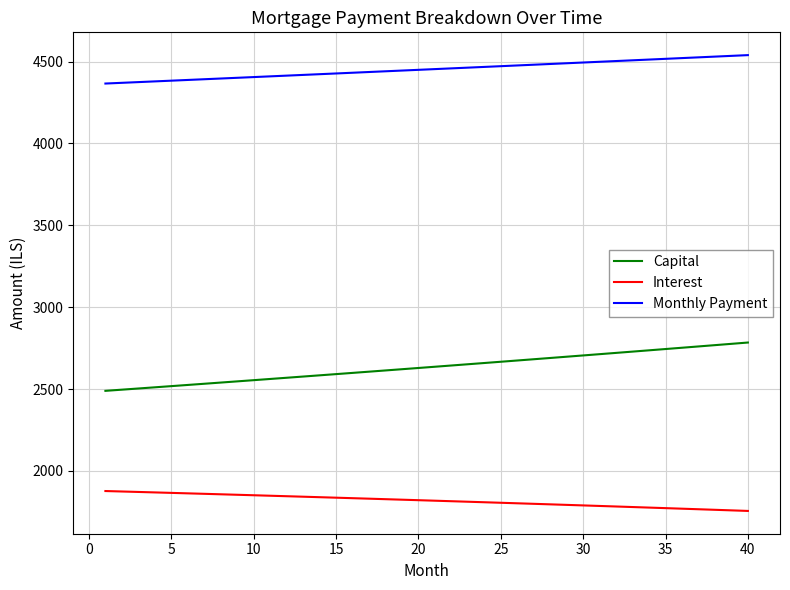

Rank the series by their maximum value, from lowest to highest.

Interest, Capital, Monthly Payment